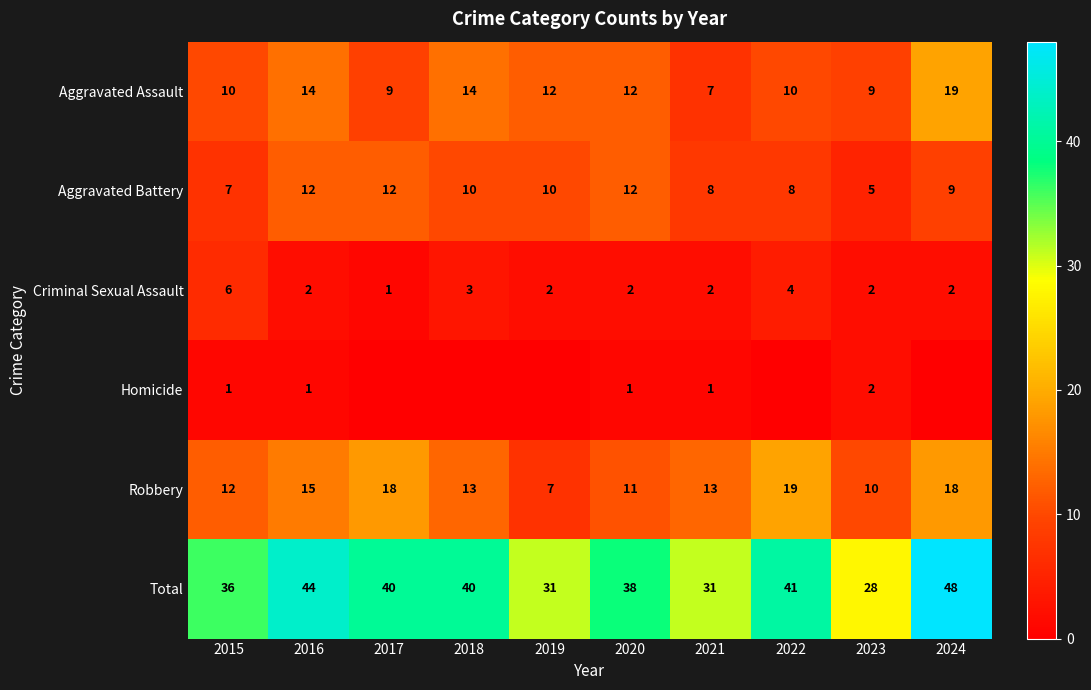

What is the difference between the highest and lowest values at 2015?

35